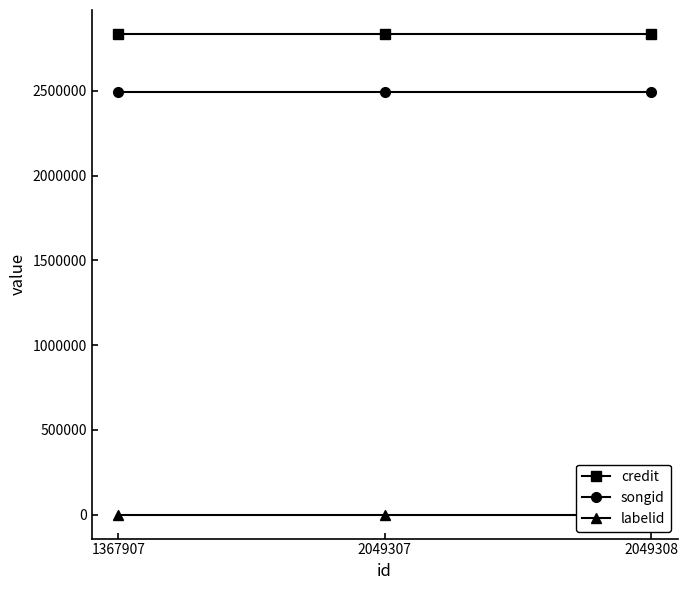

The value of songid at 1367907 is 2490404. True or false?

True